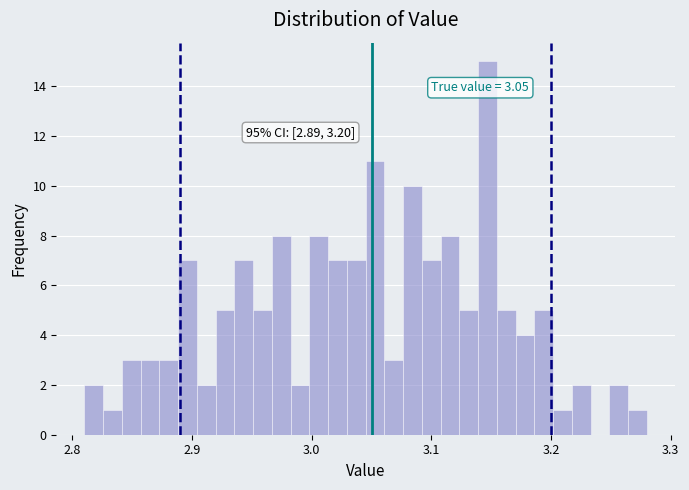

Around what value on the x-axis is the tallest bar? Give the approximate position of its centre, as read against the axis.

3.15